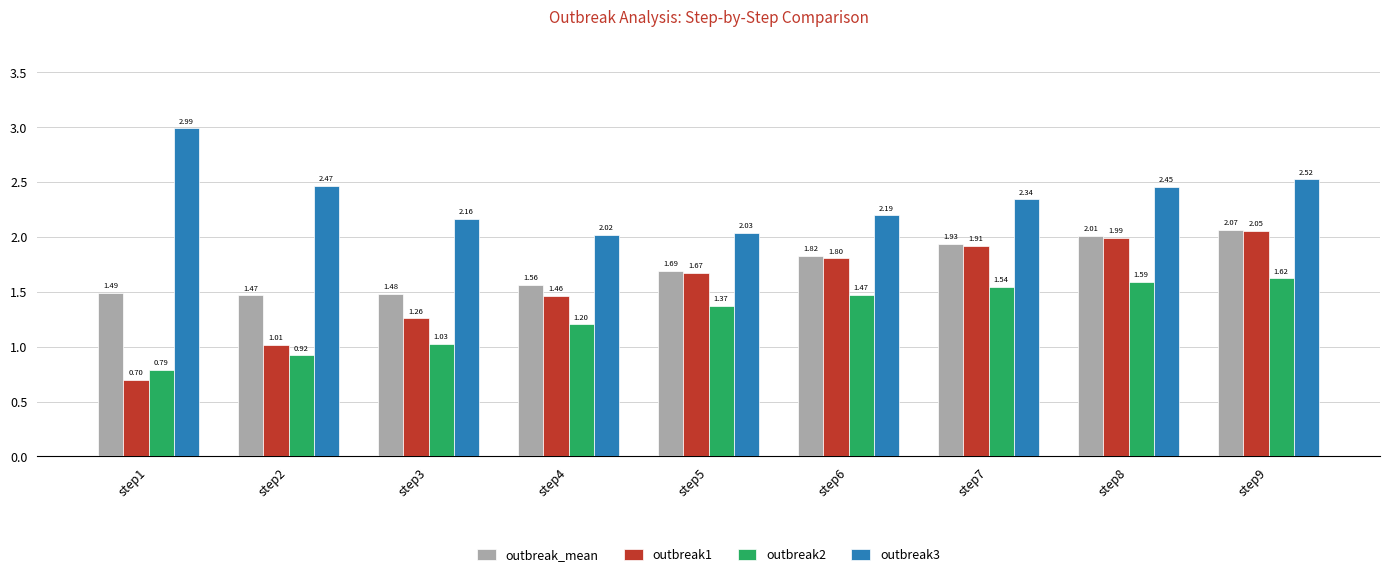

Is the value of outbreak_mean at step9 greater than the value of outbreak2 at step7?

Yes